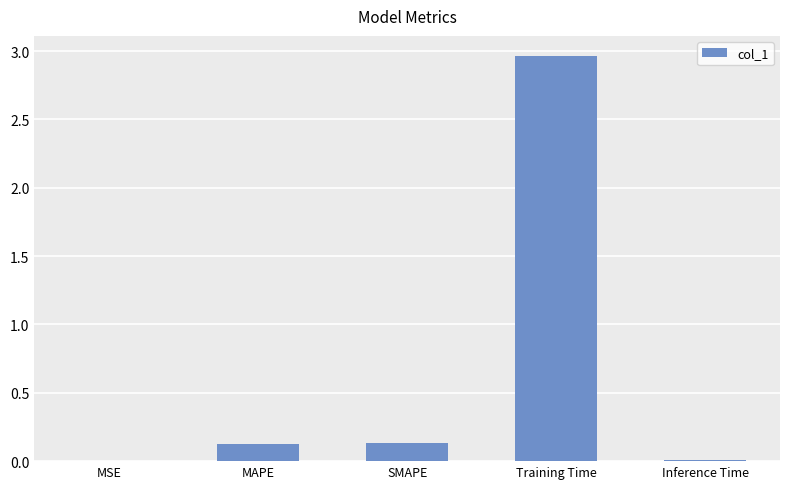

What is the sum of all values?

3.2